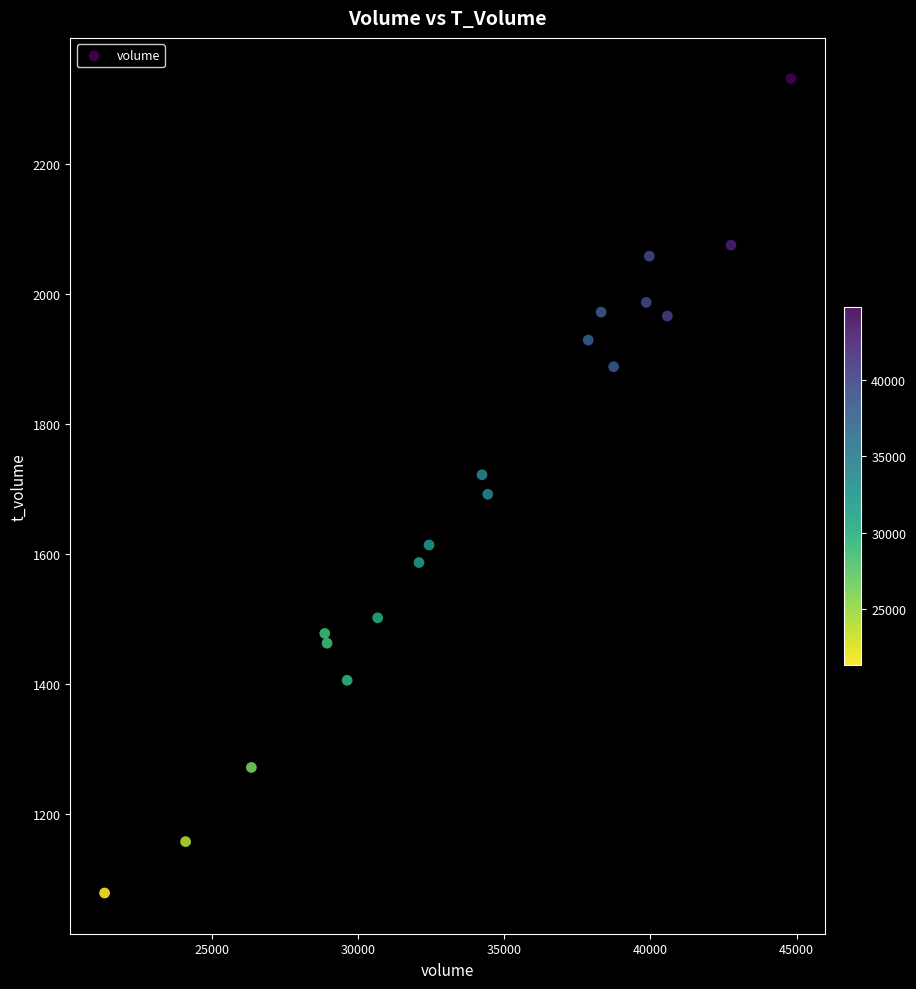

What is the range of X values (max minus min)?

23489